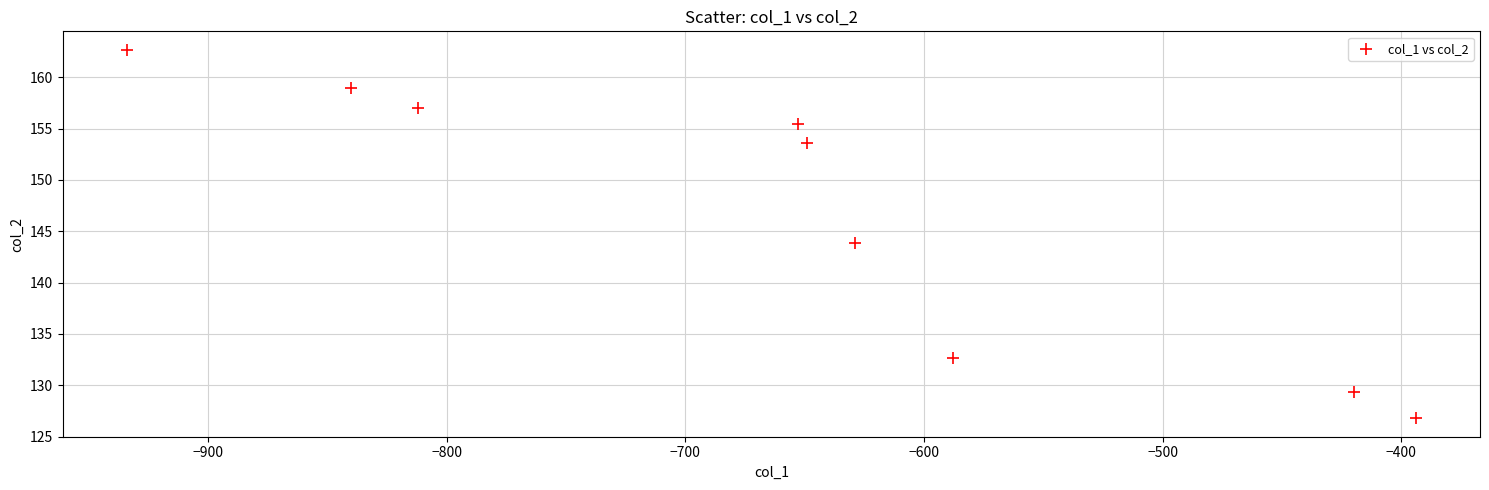

What is the range of Y values (max minus min)?

35.9